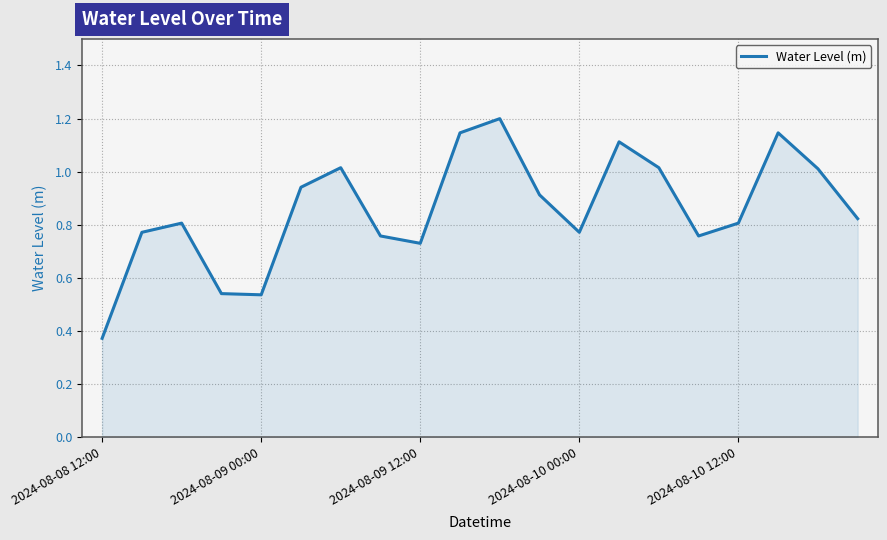

What is the maximum value shown in the chart?

1.2